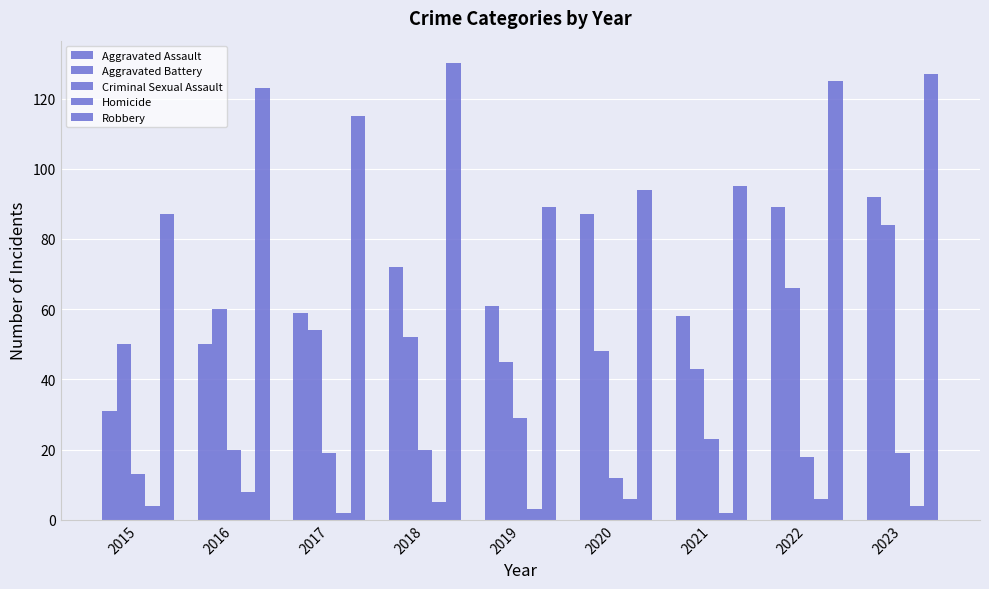

The value of Homicide at 2015 is 2. True or false?

False